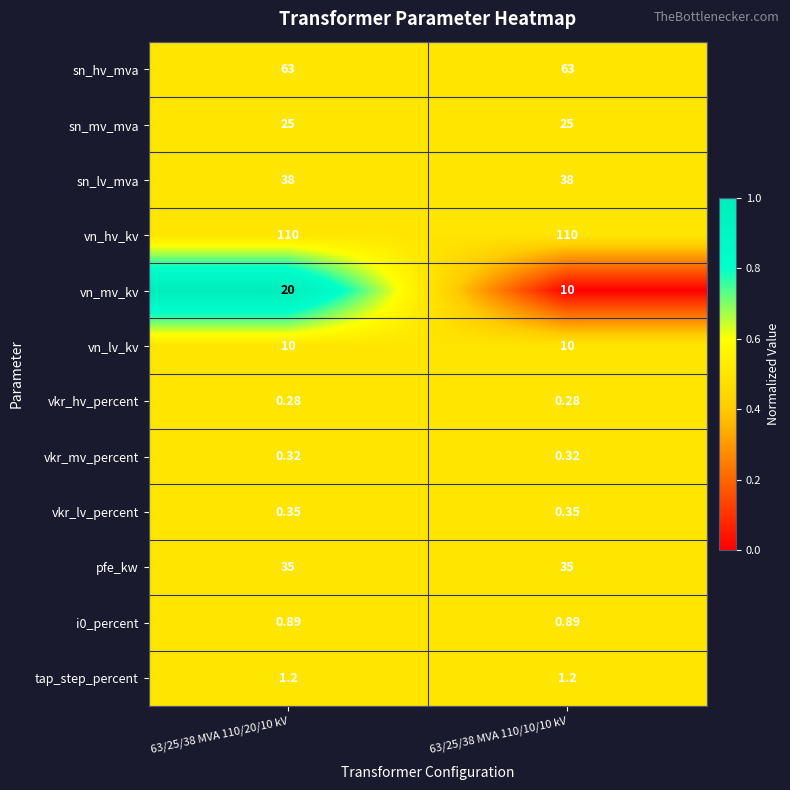

How many categories are shown in the chart?

2